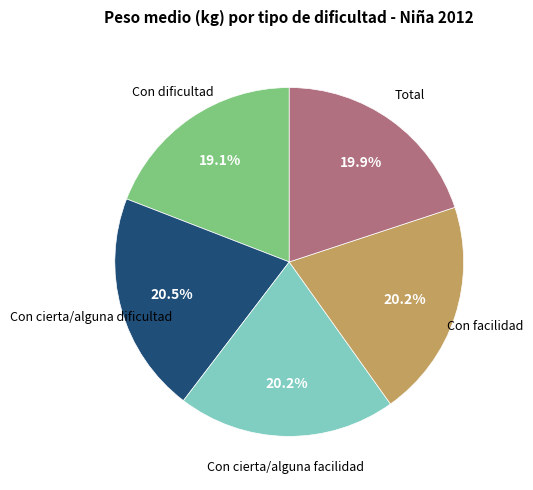

Is there a majority slice in this chart?

No